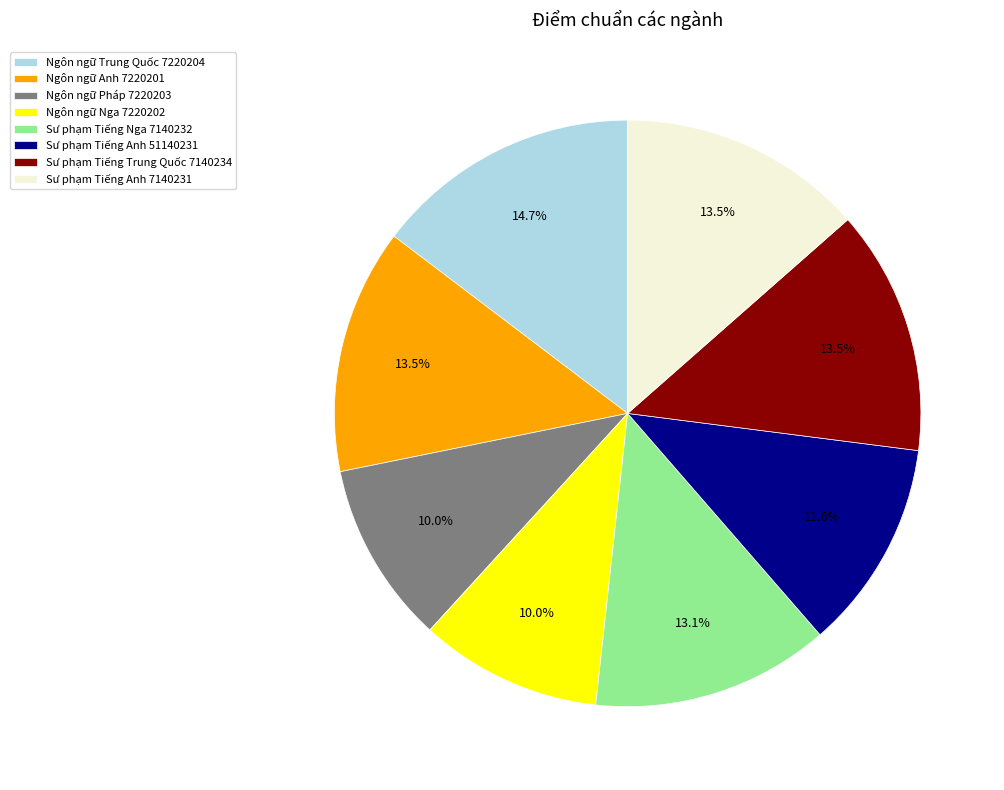

To the nearest percent, what portion does Ngôn ngữ Nga 7220202 represent?

10%